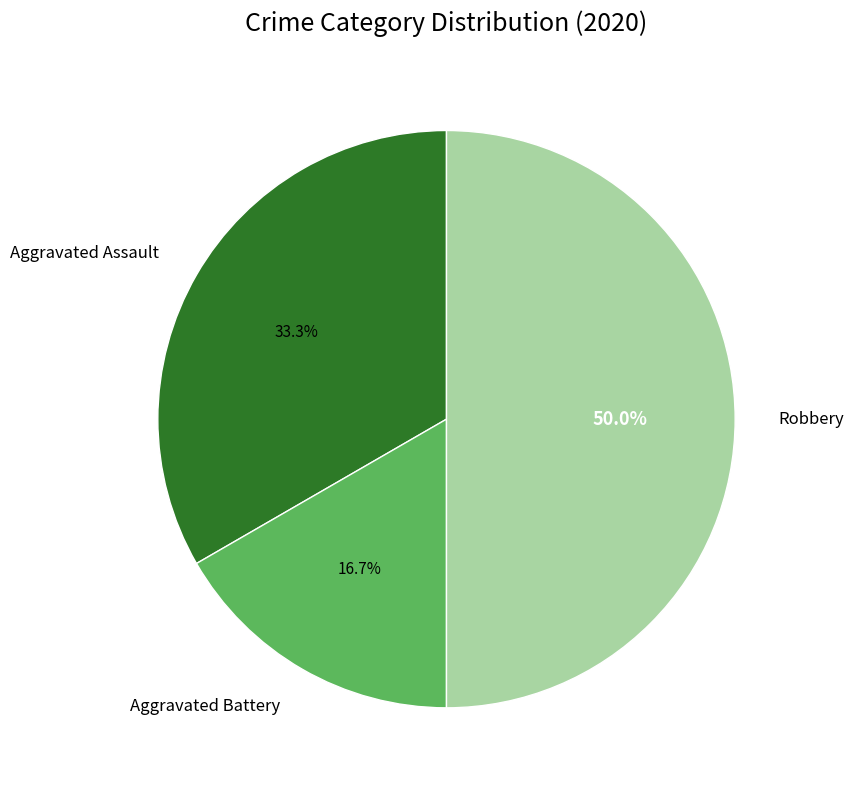

What is the smallest slice in the pie chart?

Aggravated Battery